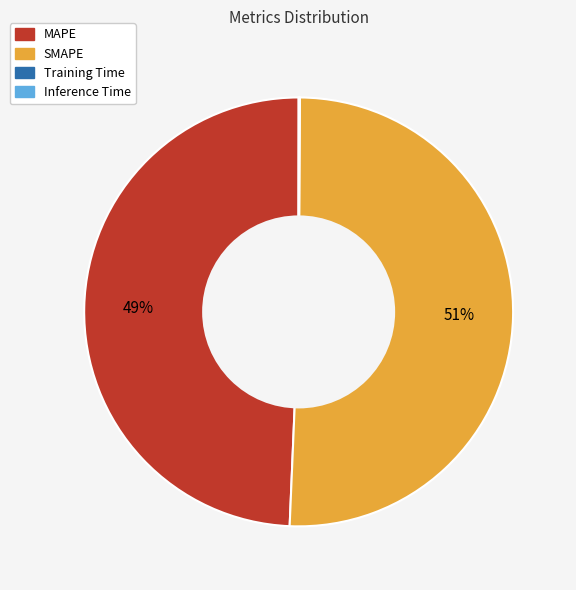

The SMAPE slice represents 36% of the pie. True or false?

False